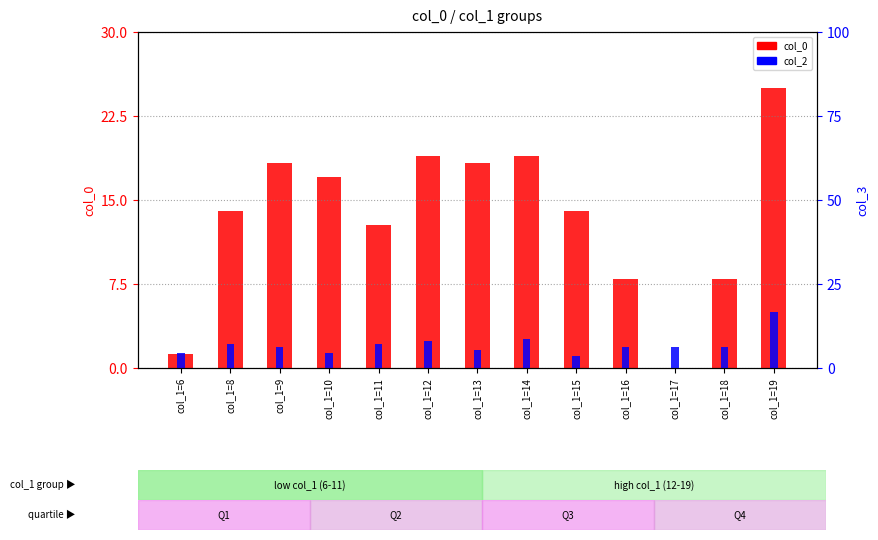

What is the total value across all series at col_1=6?

2.5